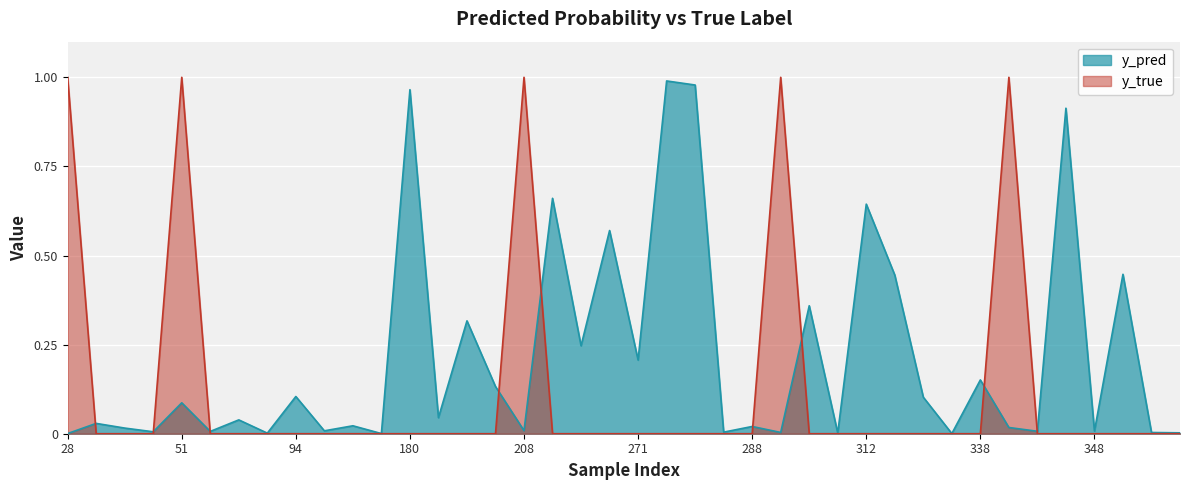

Which category has the highest value in the y_pred series?

274